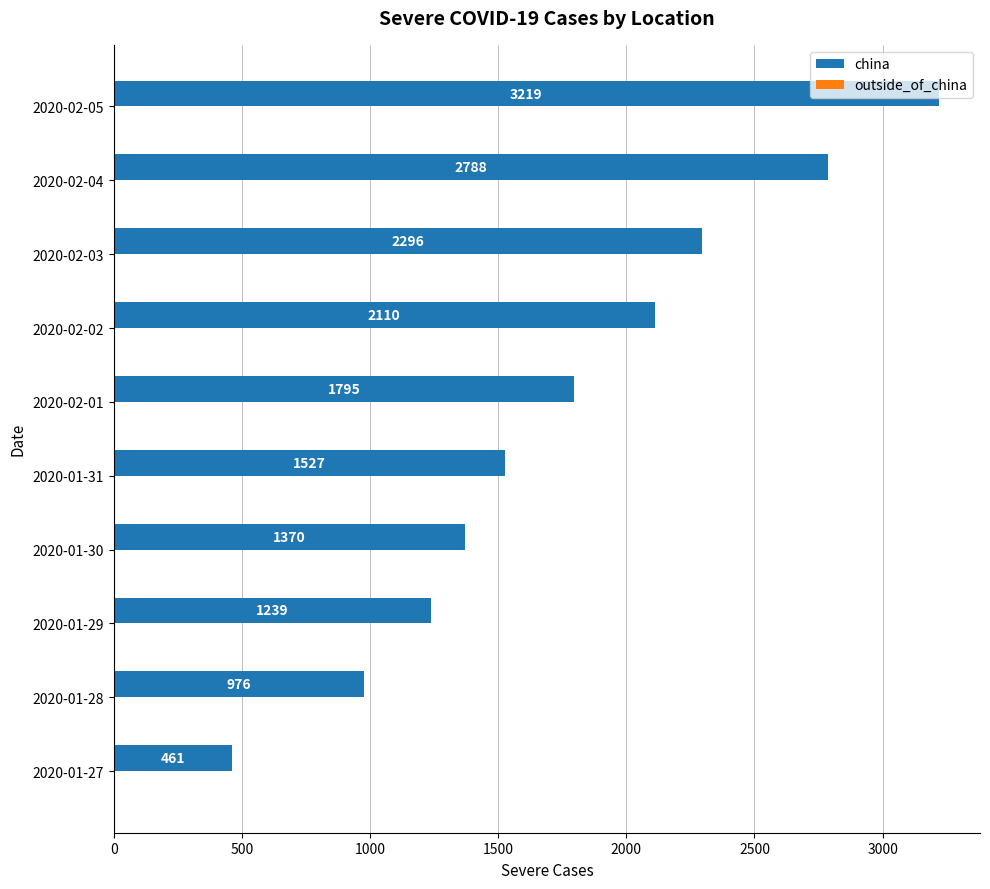

Which has a higher value, 2020-01-31 or 2020-01-28?

2020-01-31